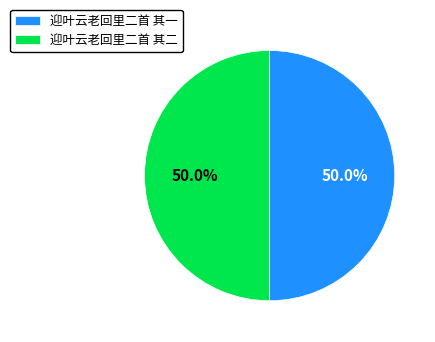

Approximately how many times larger is the value at 迎叶云老回里二首 其二 compared to 迎叶云老回里二首 其一?

1.0